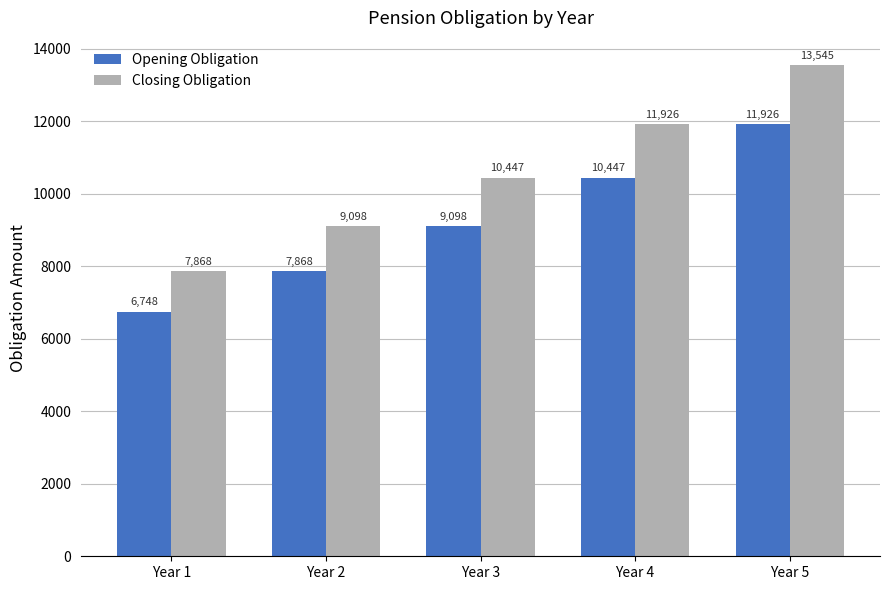

What is the sum of all Closing Obligation values?

52883.8